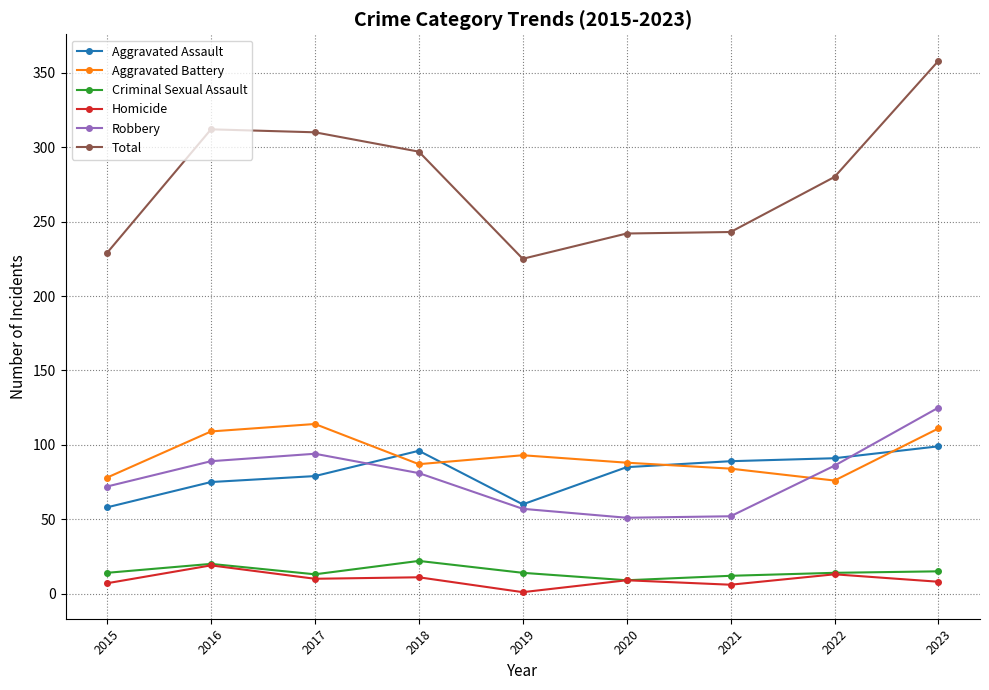

What is the value of the Robbery point at the 3rd from the left?

94